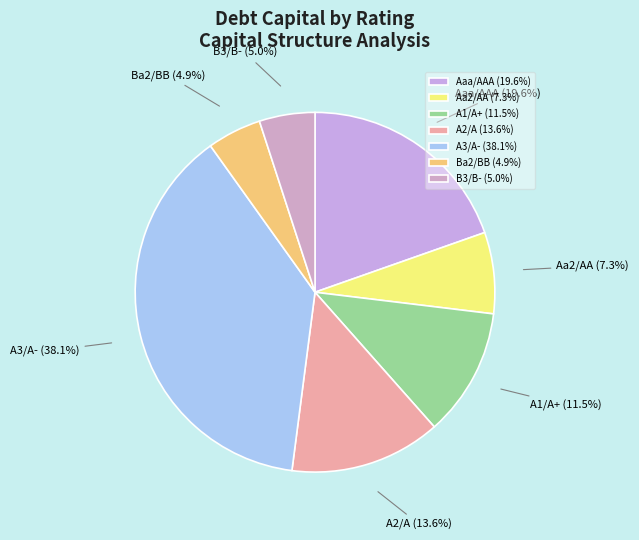

Combined, do Ba2/BB and A1/A+ account for over 50%?

No